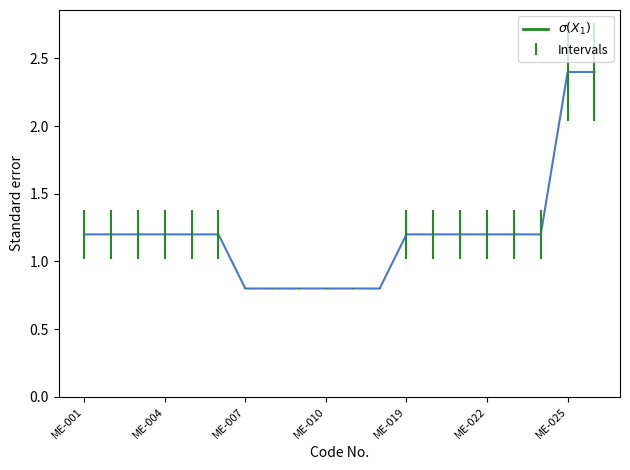

What is the smallest value displayed?

0.8